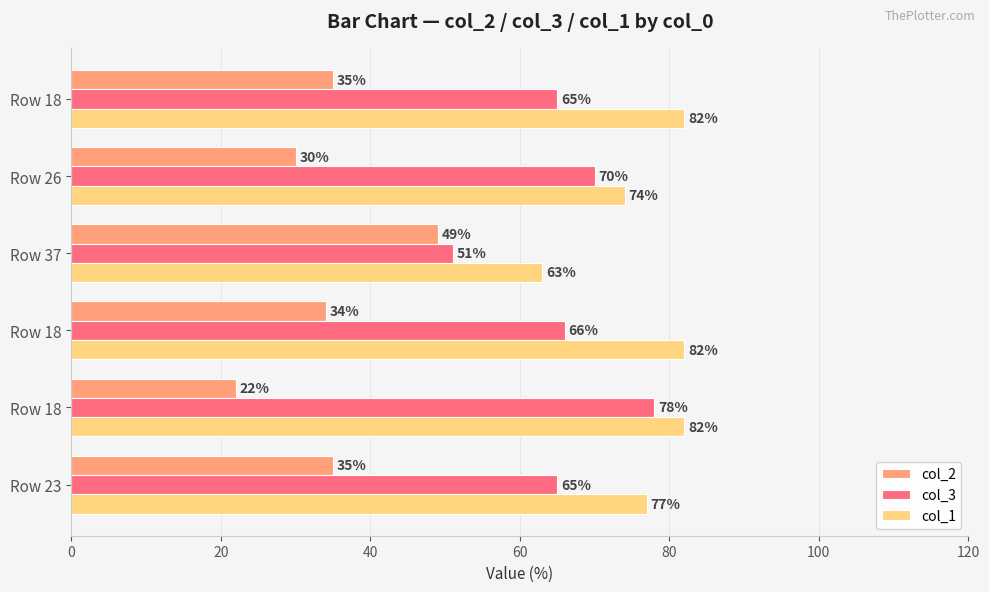

How many categories are shown in the chart?

6